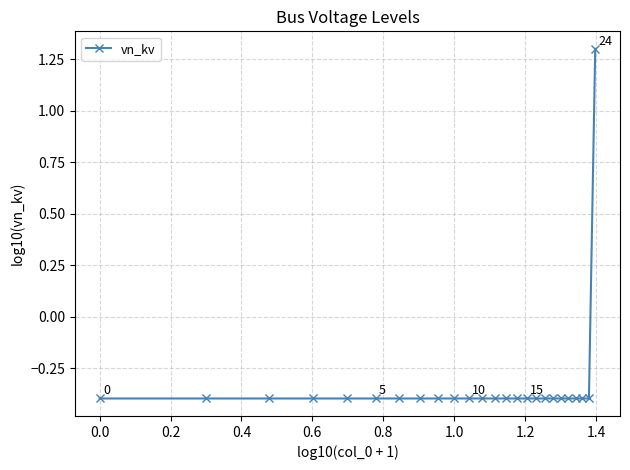

How many values are below 0?

24